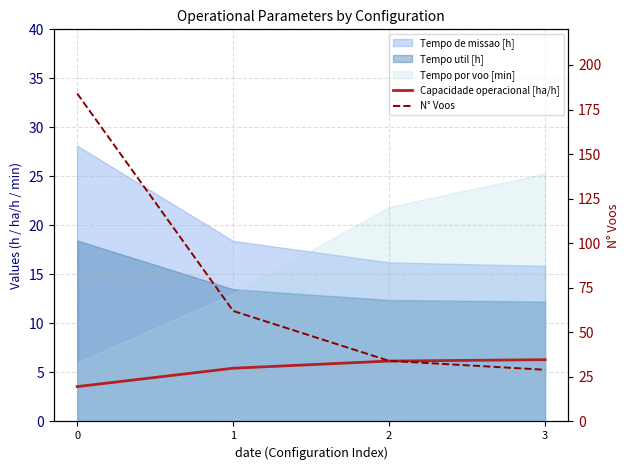

True or false: N° Voos has more than 2 interior local peaks.

False